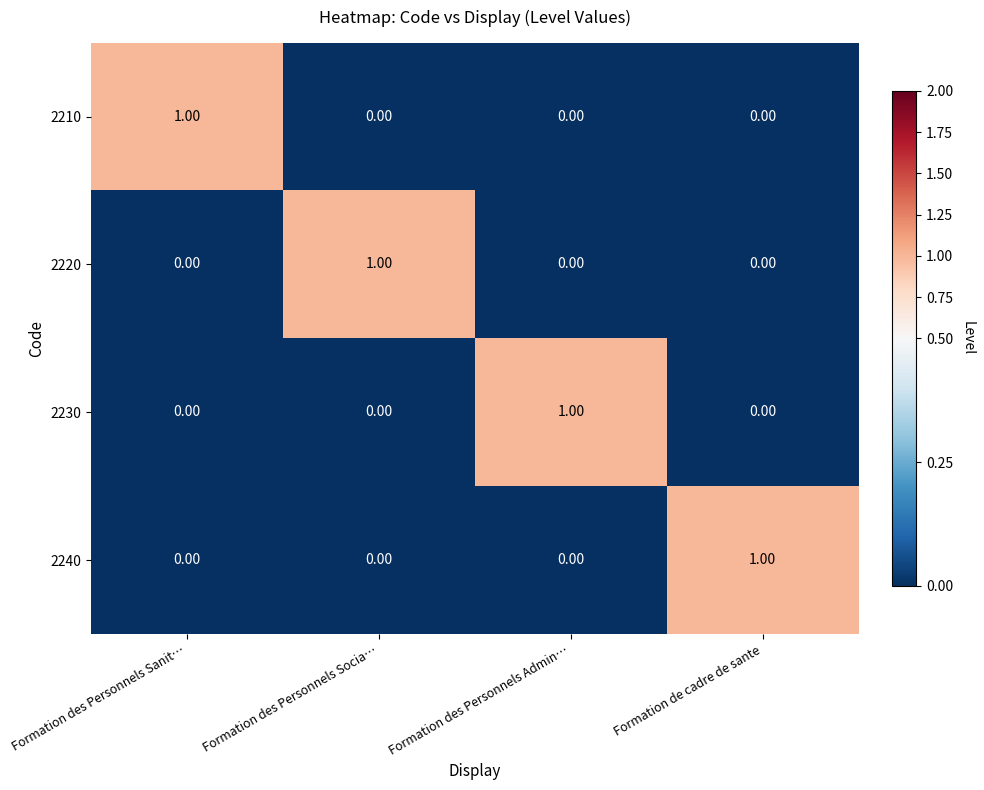

Which category has the highest value in the 2230 series?

Formation des Personnels Admin…